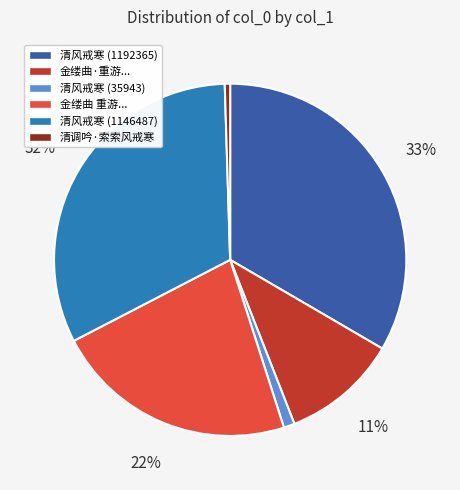

To the nearest percent, what is the difference between the largest and smallest slice percentages?

33%